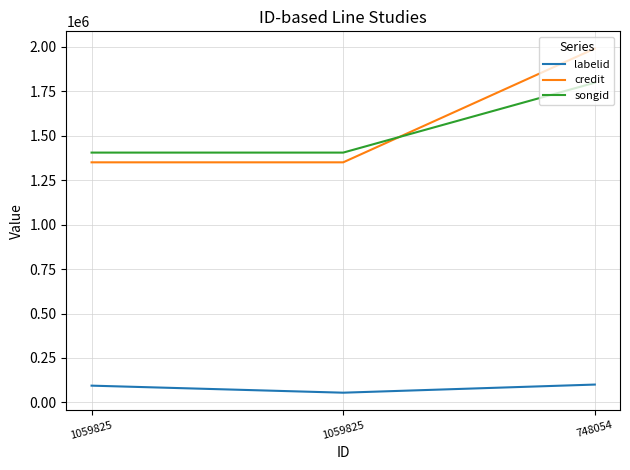

At which category is the sum across all series the highest?

748054